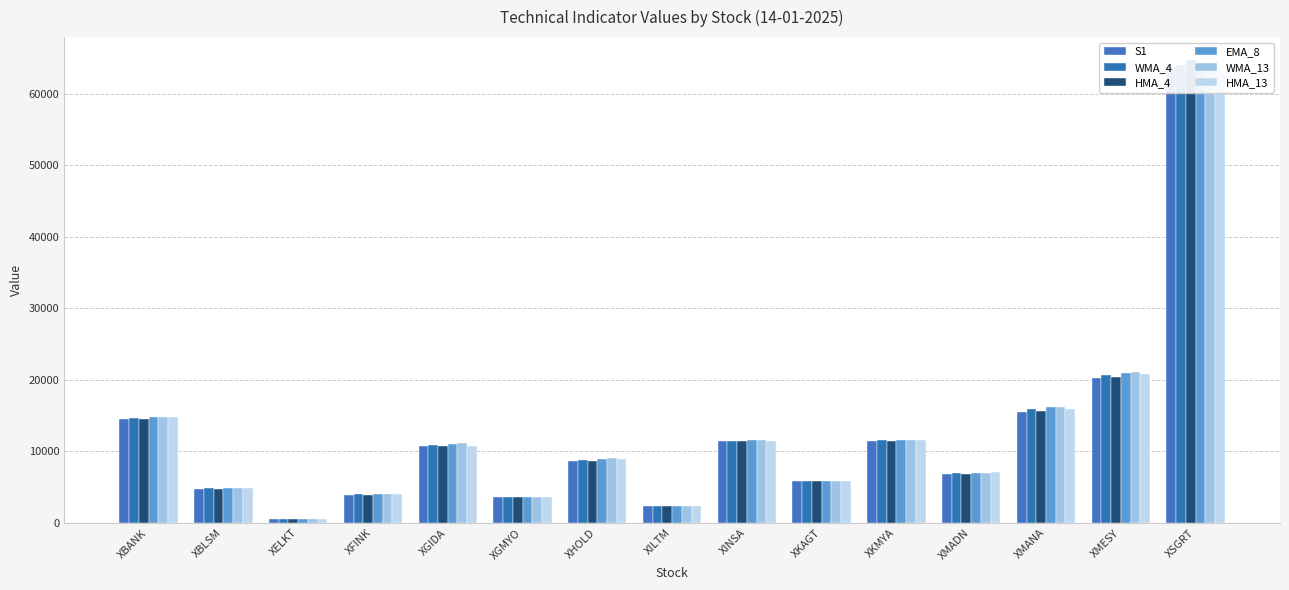

At which category is the sum across all series the highest?

XSGRT